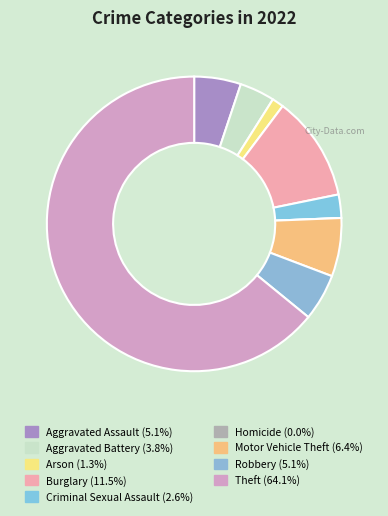

How many slices are in this pie chart?

9